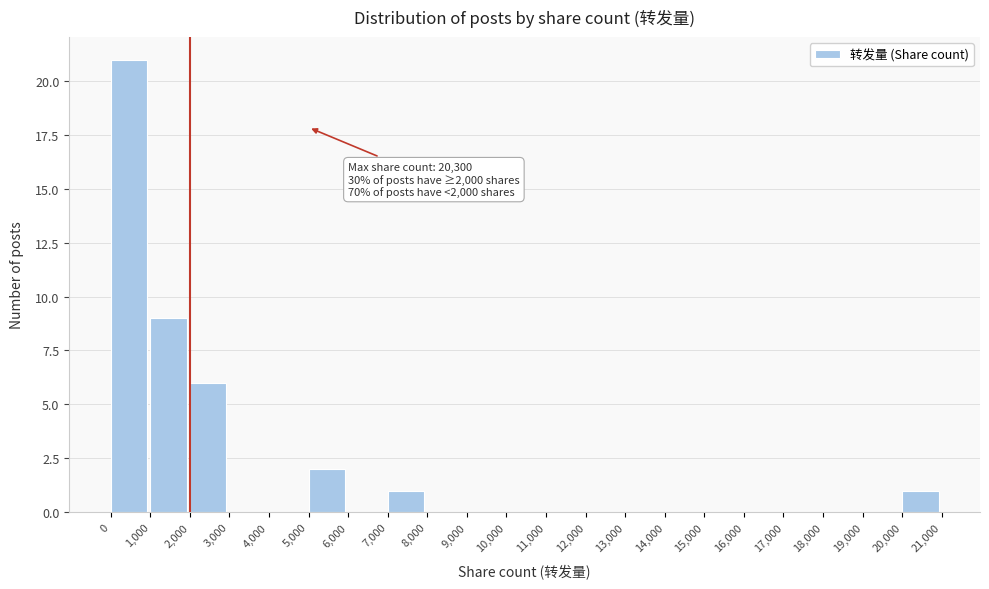

Which range on the x-axis has the tallest bar?

0 to 1,000